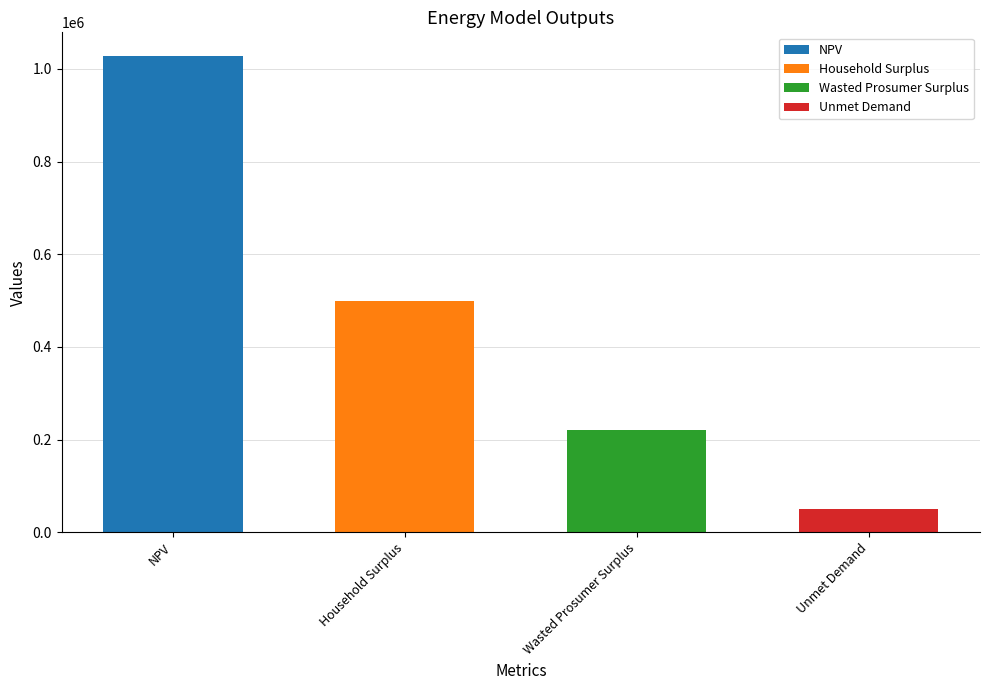

At which label does the data first exceed 499064?

NPV